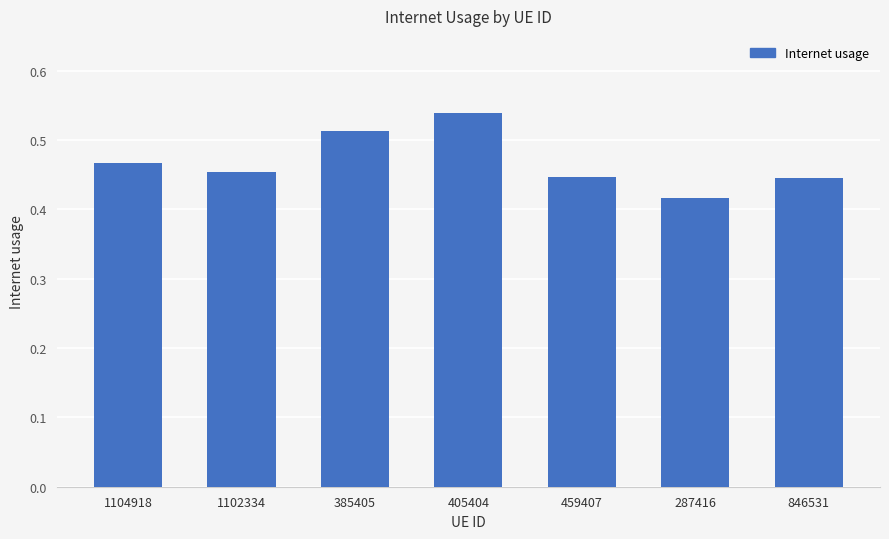

What is the label of the 6th bar from the right?

1102334